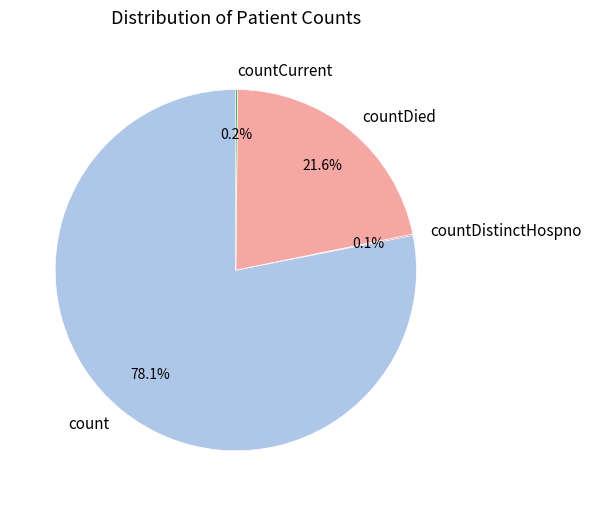

Between count and countDied, which is larger?

count